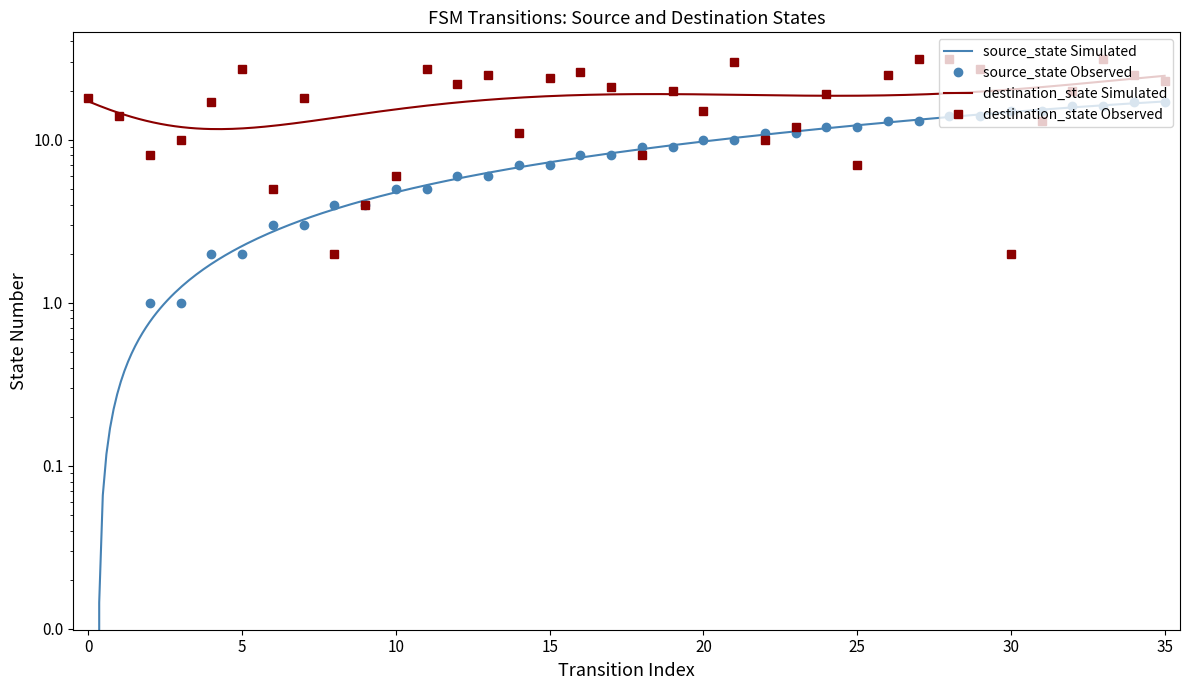

Is this an area chart (filled region under the line)?

No